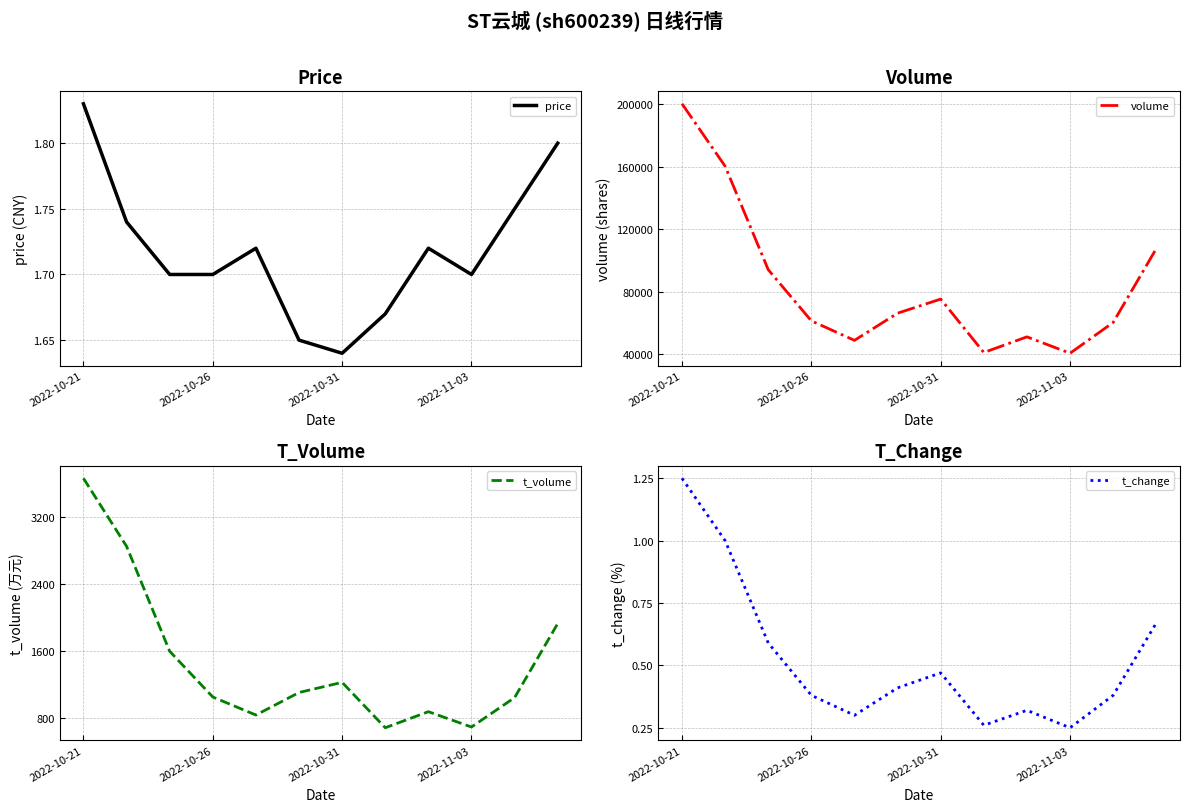

At which label is price closest to 1?

2022-10-31